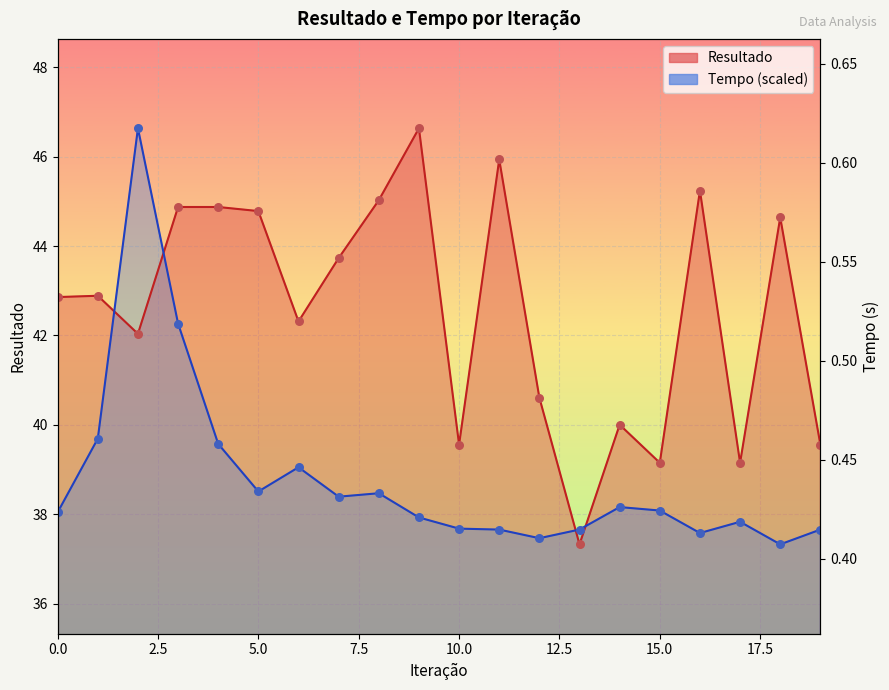

What is the total value across all series at 12?

78.1